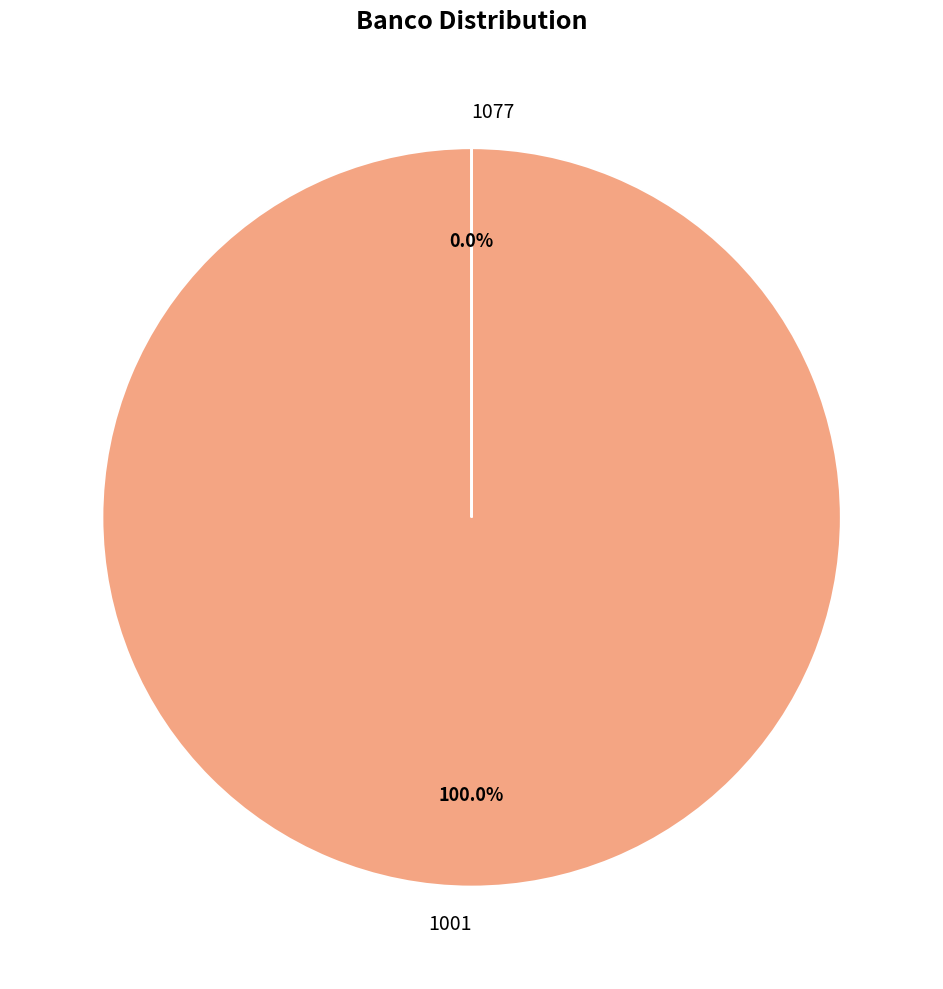

How many segments does this pie chart have?

2